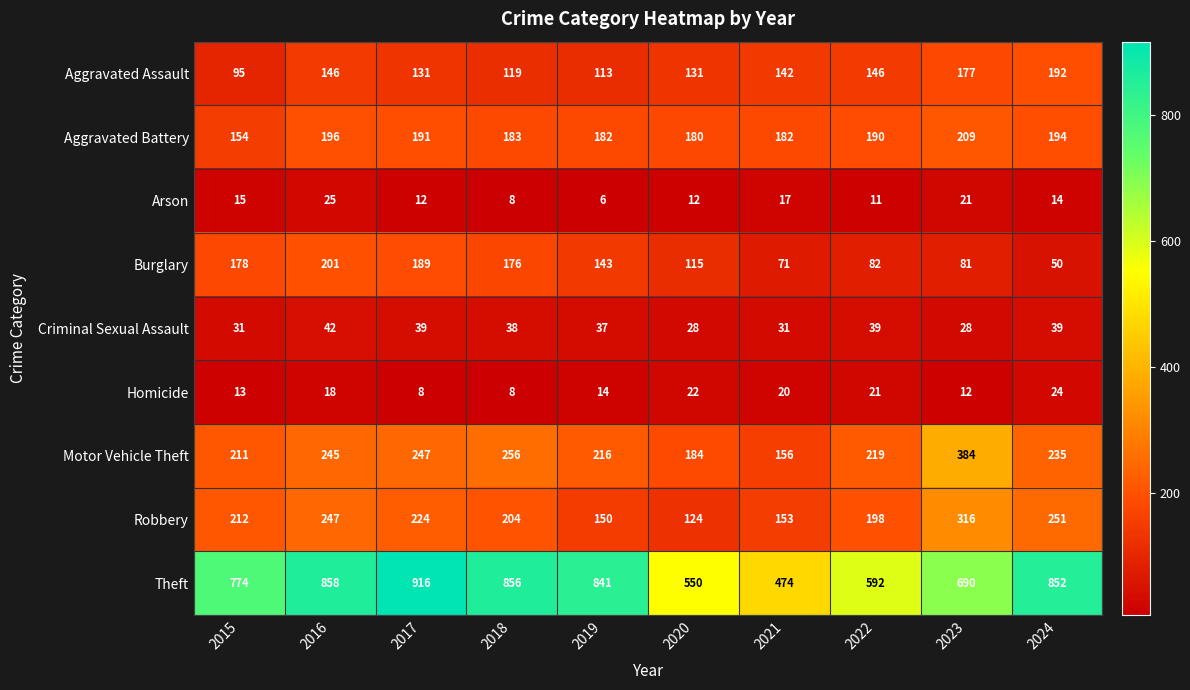

What is the sum of the Arson values at 2024 and 2021?

31